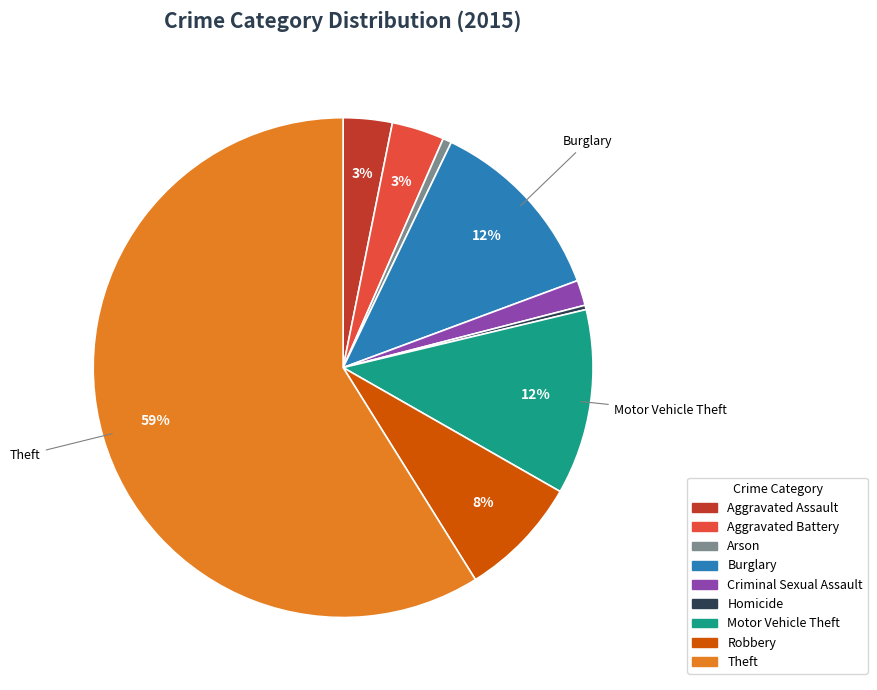

Does any single category account for the majority?

Yes